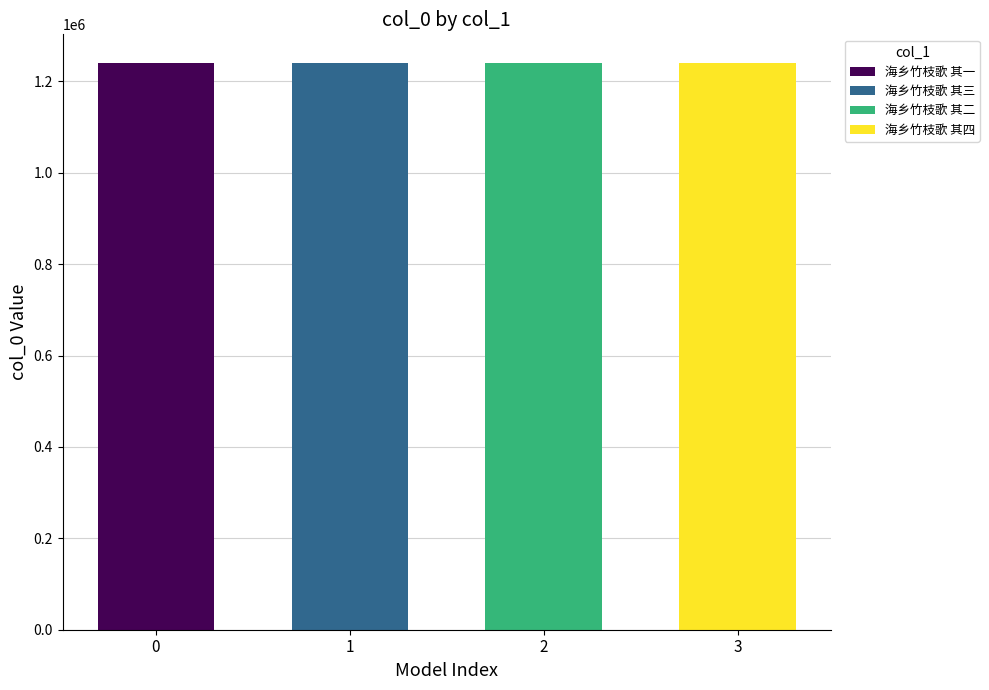

What is the ratio of the value at 2 to the value at 1?

1.0